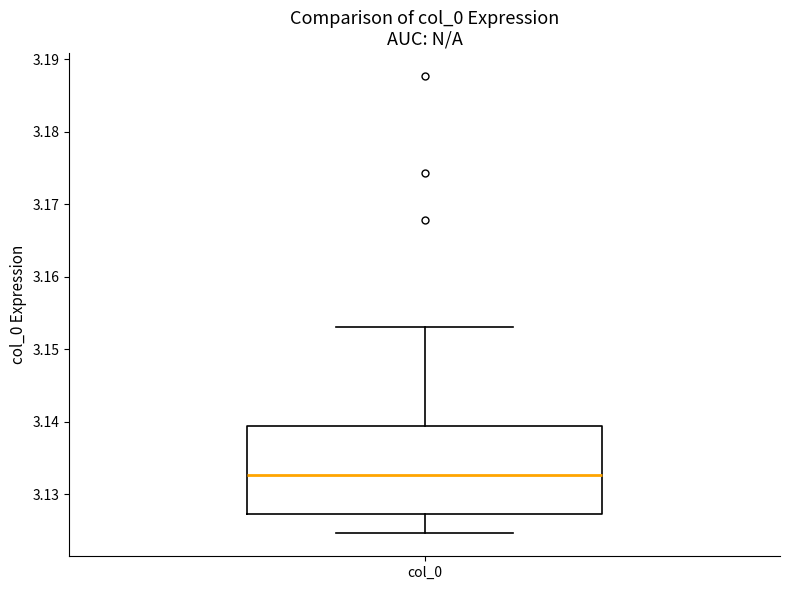

Transcribe this box plot: give where the median line is, the range the box spans, and where the two whiskers end, as read against the y-axis. The values are not printed on the chart, so give them approximately, as read against the axis.

median 3.133, box 3.127 to 3.139, whiskers 3.125 to 3.153